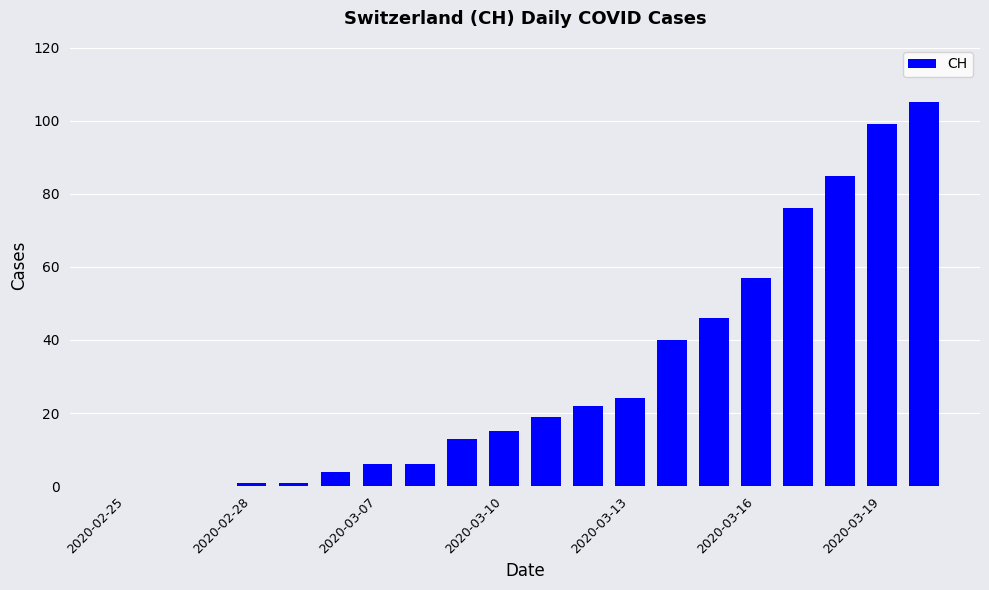

How many distinct data groups are displayed?

1